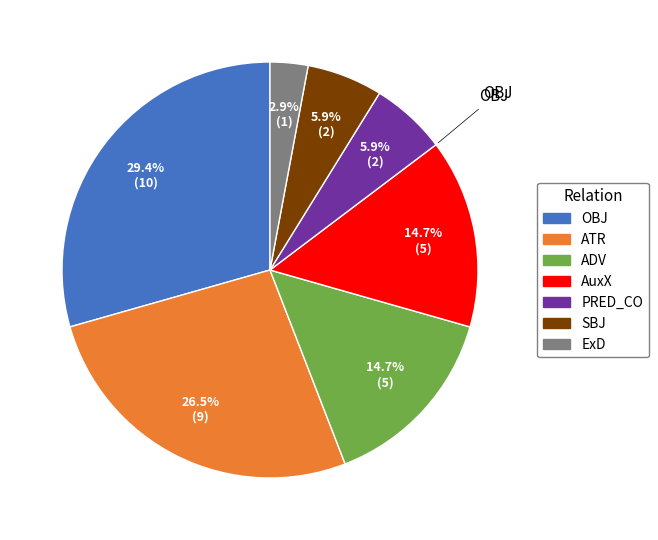

Which category has the biggest portion of the pie?

OBJ